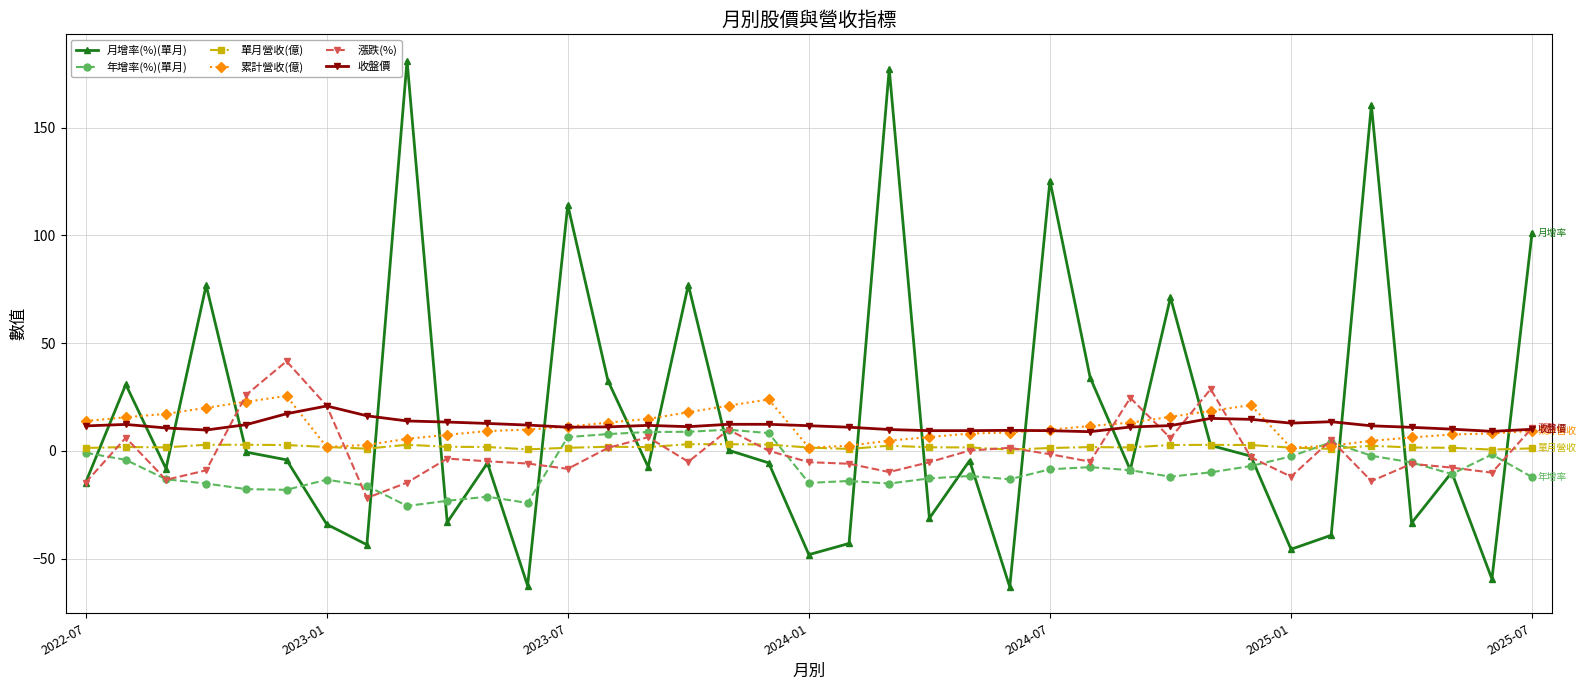

What is the lowest value of the 累計營收(億) series?

1.5